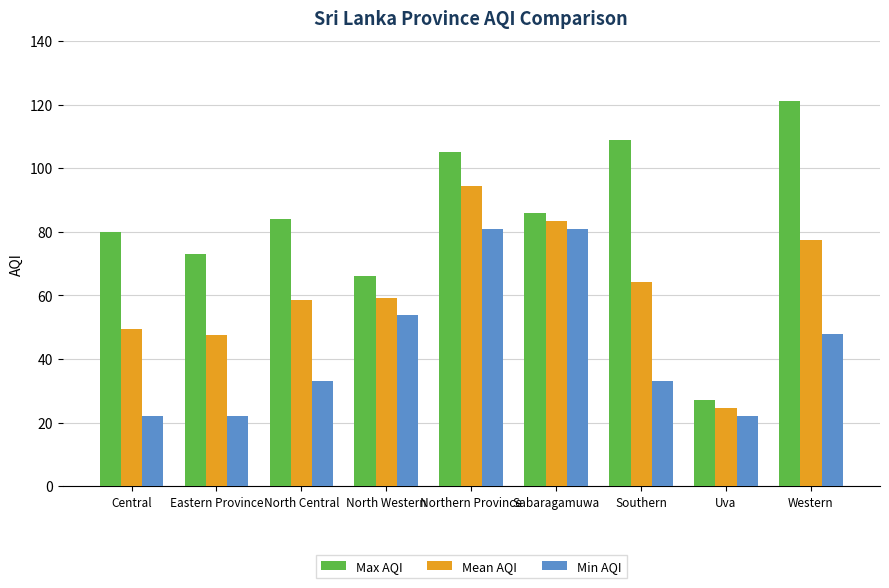

How many data points in Max AQI are less than 84?

4